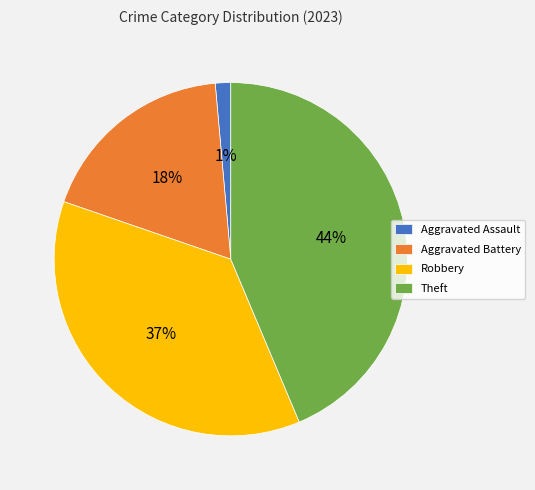

What percentage is the Theft slice, to the nearest percent?

44%